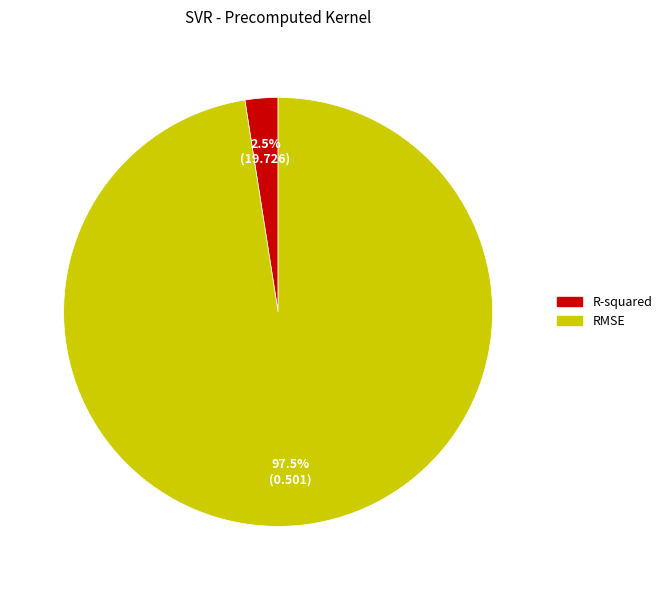

To the nearest percent, what is the difference between the largest and smallest slice percentages?

95%